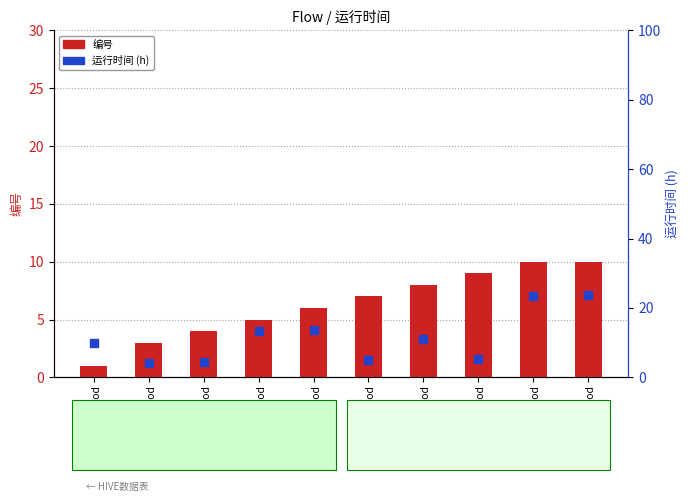

Which series has the largest Y range (max minus min)?

运行时间 (h)